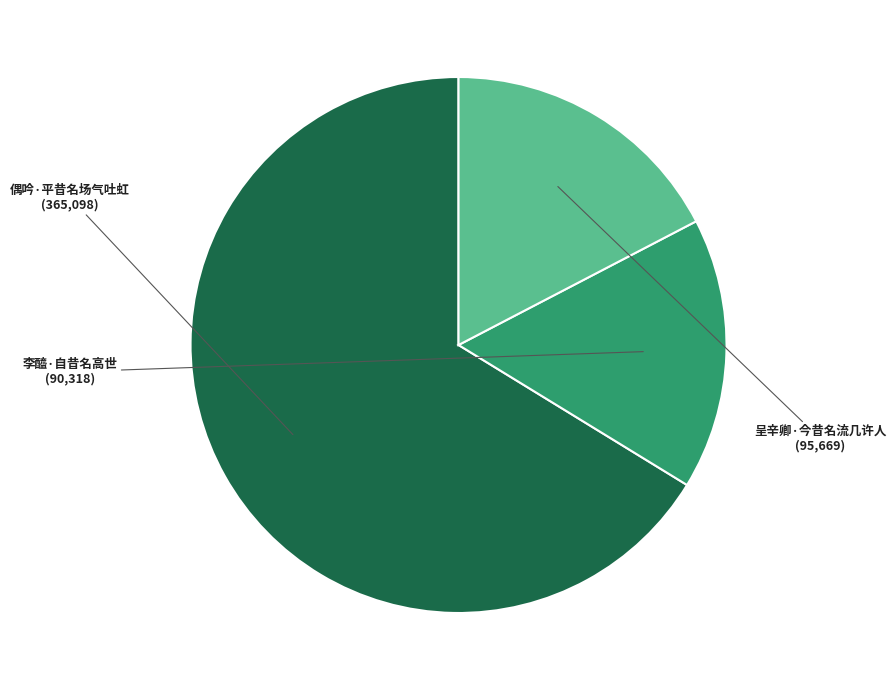

Between 李醯·自昔名高世 and 呈辛卿·今昔名流几许人, which is larger?

呈辛卿·今昔名流几许人